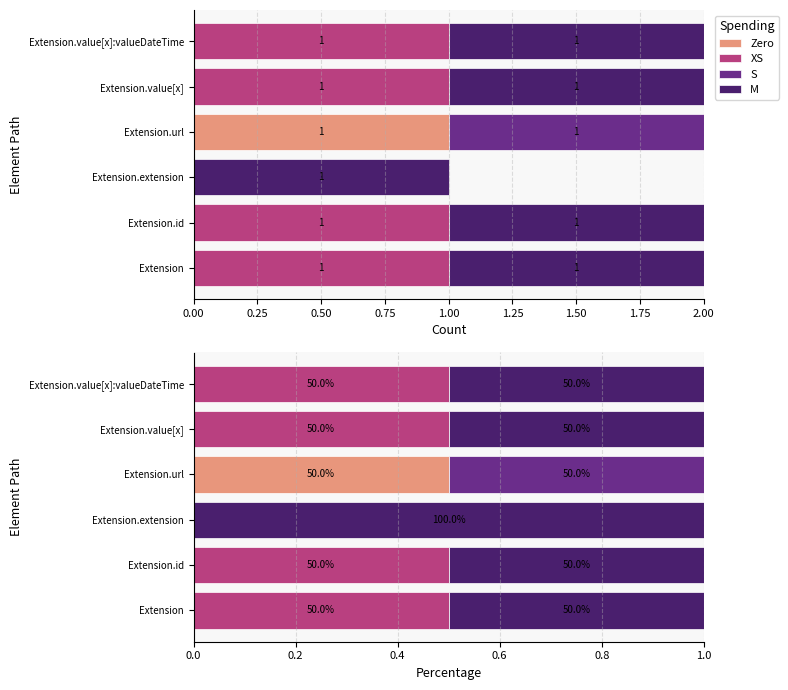

At how many categories does at least one series exceed 0?

6